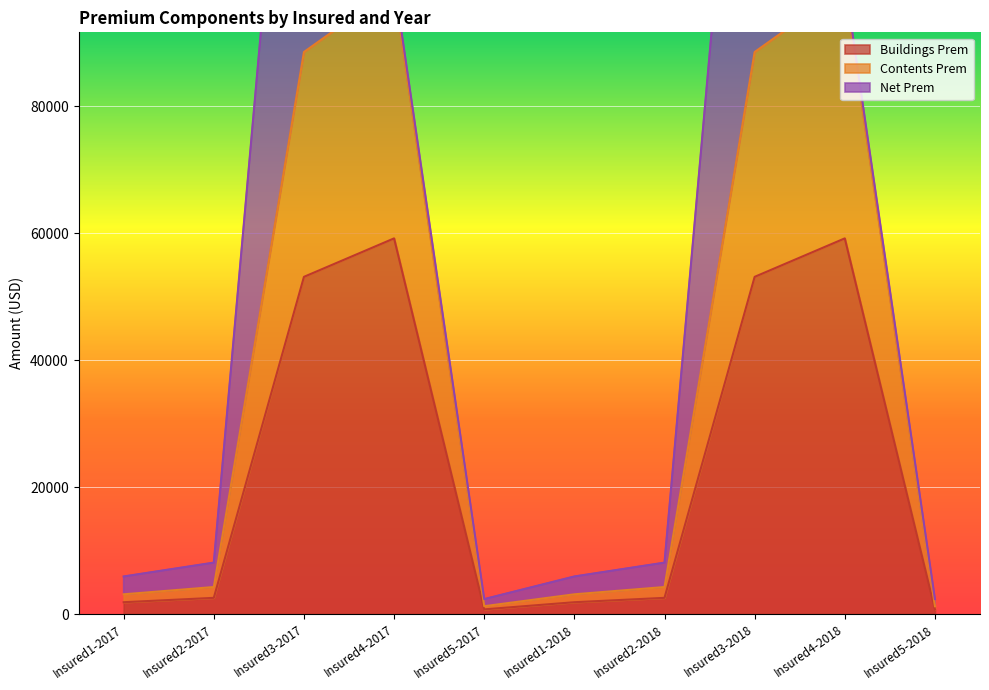

Does the chart display data point markers on the line(s)?

No